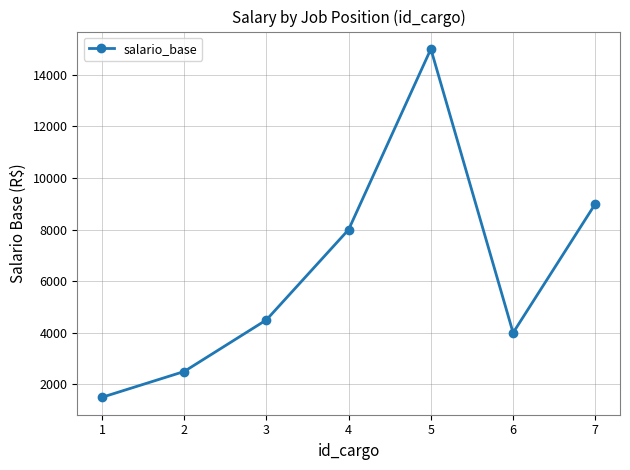

What is the change in value from 1 to 2?

+1000